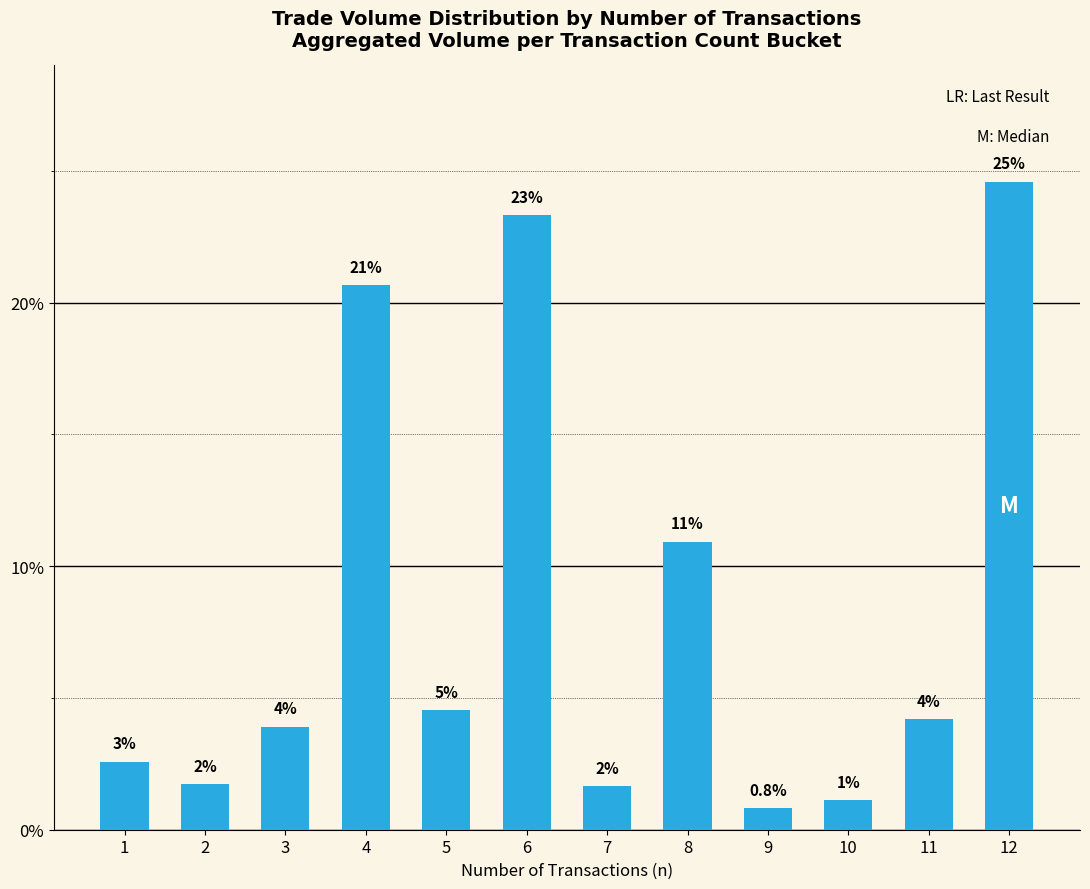

How many bars are there in total?

12